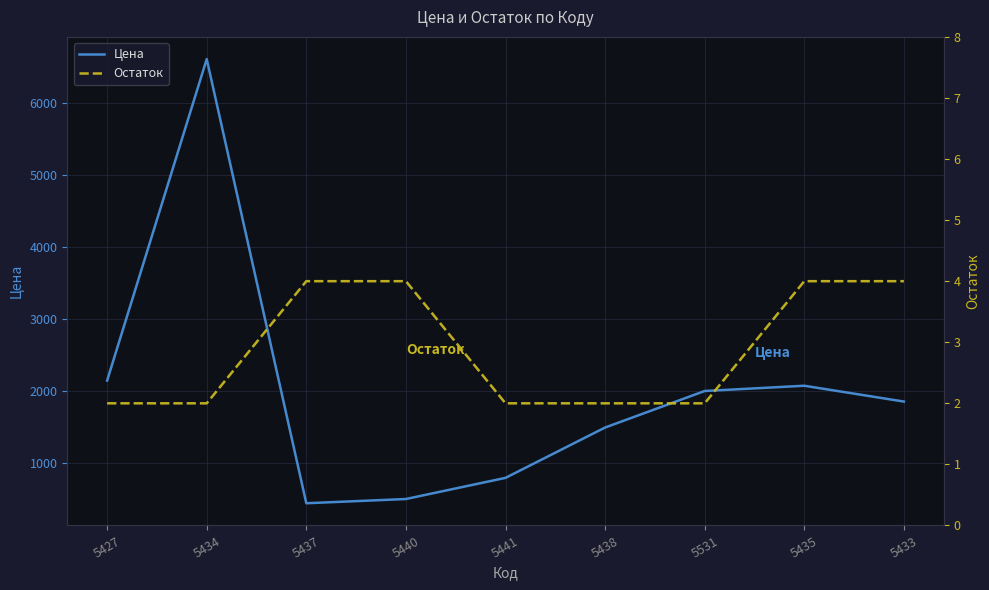

Reading right to left, list all the values displayed in this chart.

Цена: 5433=1855	5435=2075	5531=2002	5438=1494	5441=794	5440=500	5437=441	5434=6617	5427=2147
Остаток: 5433=4	5435=4	5531=2	5438=2	5441=2	5440=4	5437=4	5434=2	5427=2